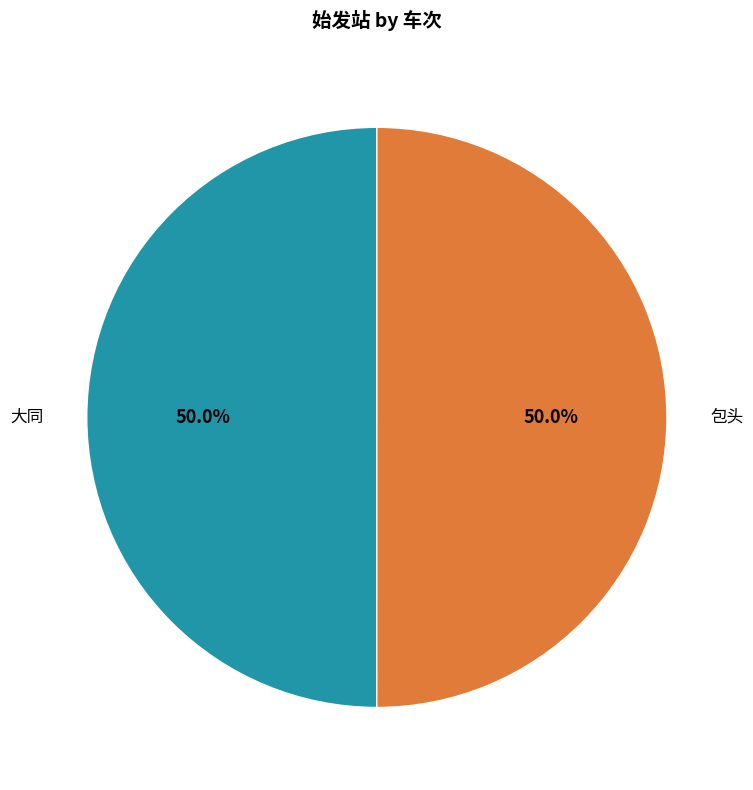

To the nearest percent, what is the average slice percentage?

50%